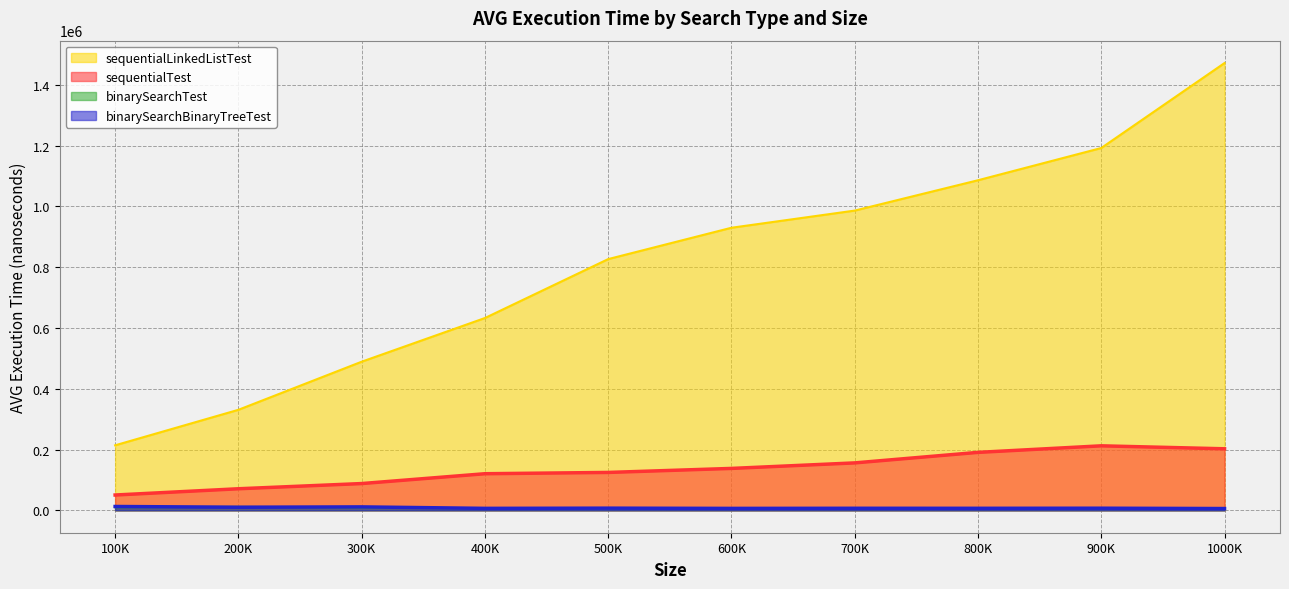

At how many categories does at least one series exceed 678881?

6